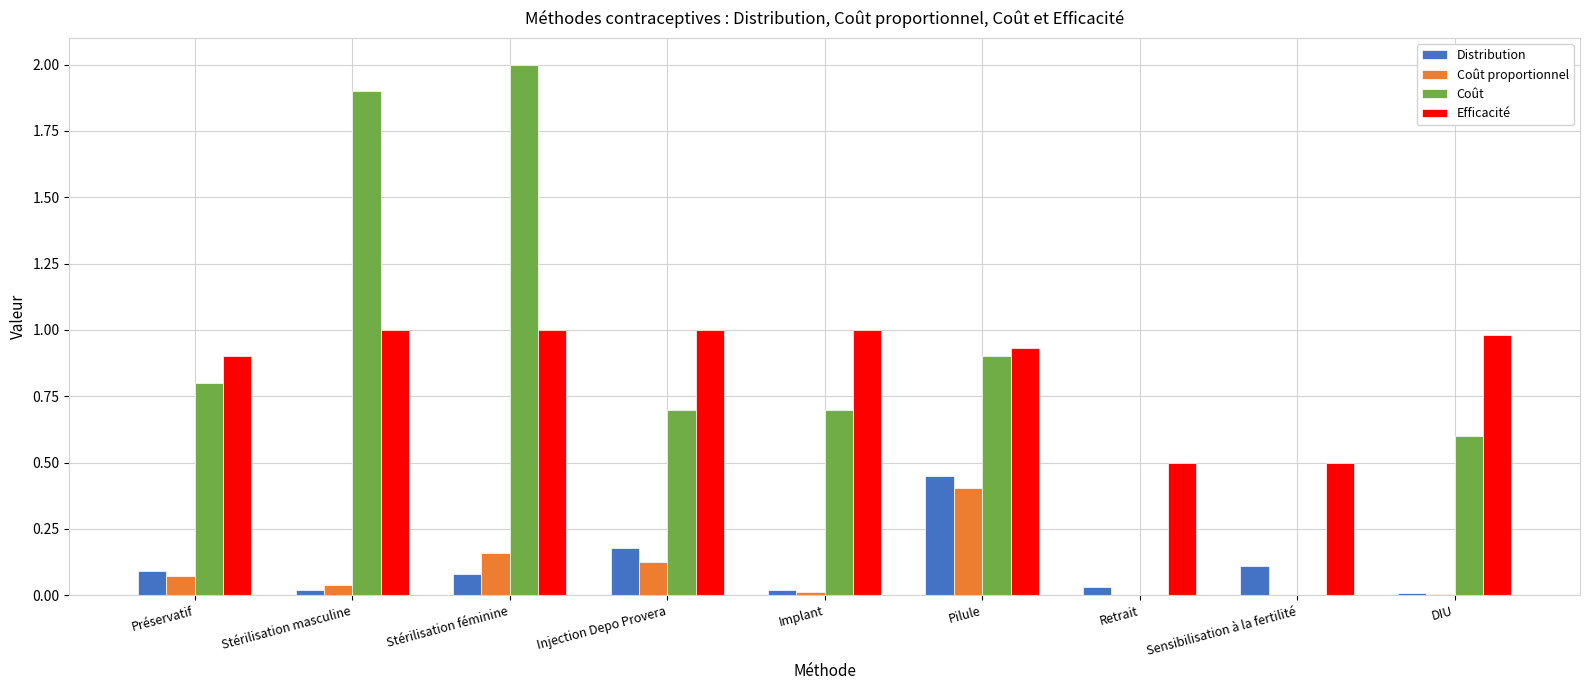

Is the value of Distribution at Stérilisation masculine greater than the value of Coût proportionnel at Stérilisation masculine?

No